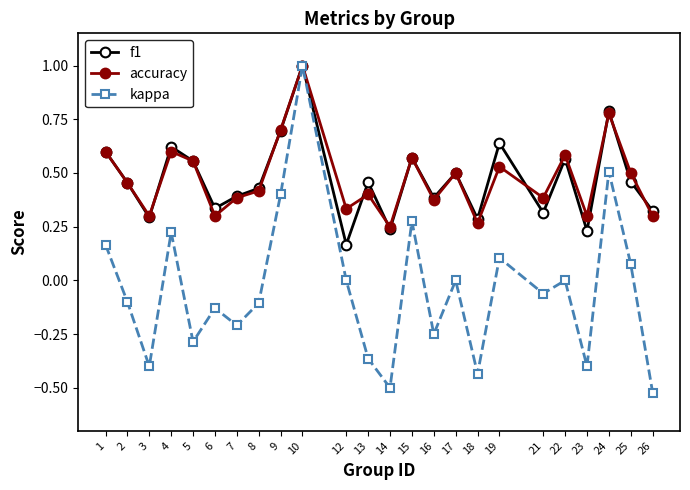

The accuracy series shows 0.2 at 1. True or false?

False